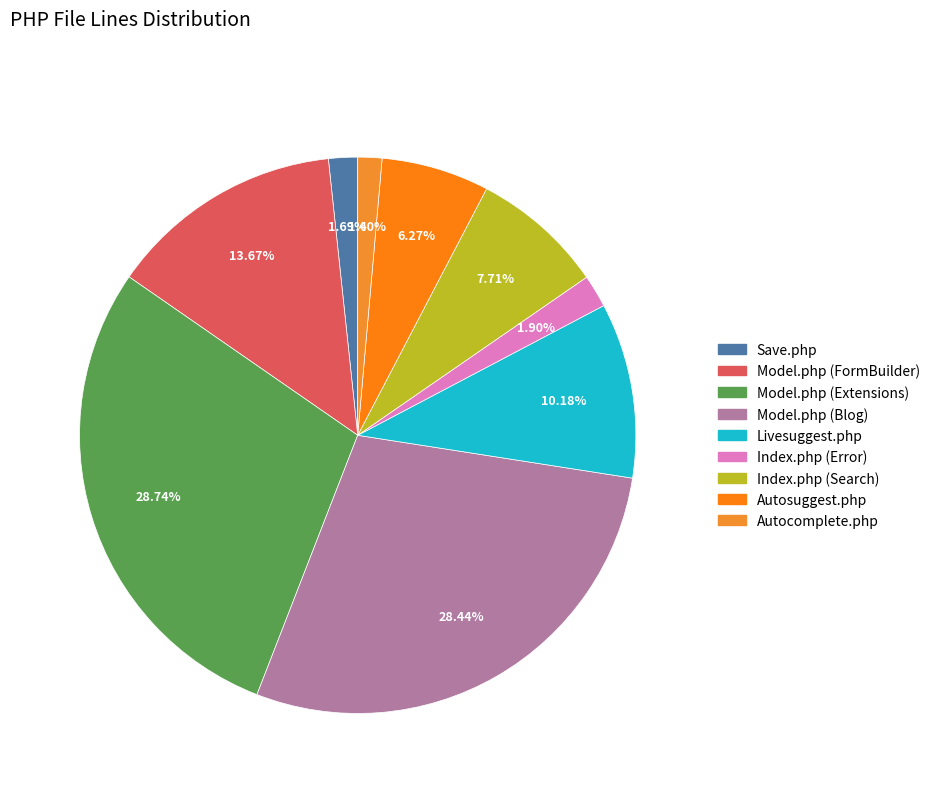

Count the number of slices in the pie.

9